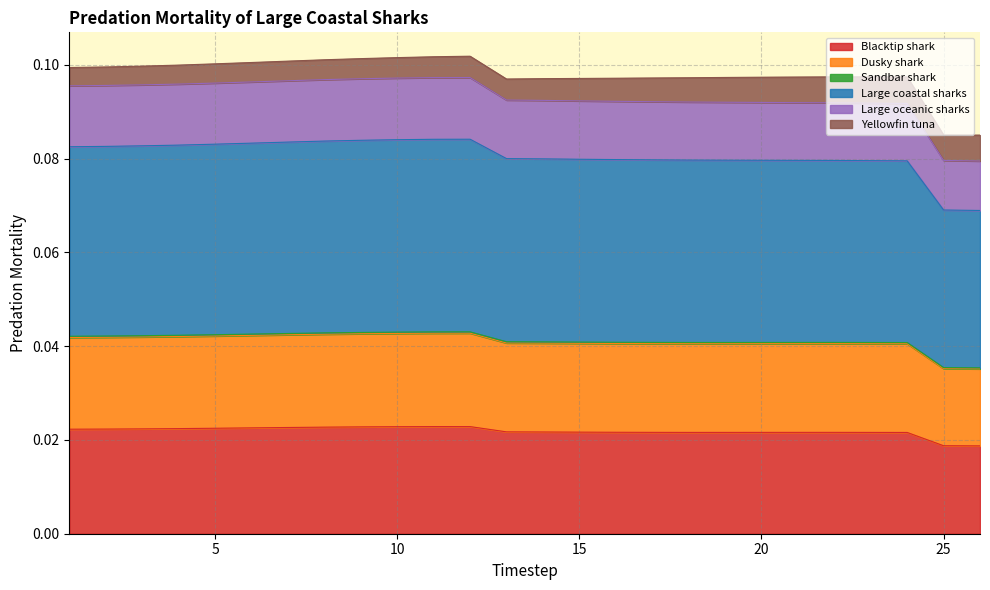

List the labels in order of Blacktip shark value, largest first.

11, 12, 10, 9, 8, 7, 6, 5, 4, 3, 2, 1, 13, 14, 15, 16, 17, 22, 21, 20, 19, 18, 23, 24, 25, 26